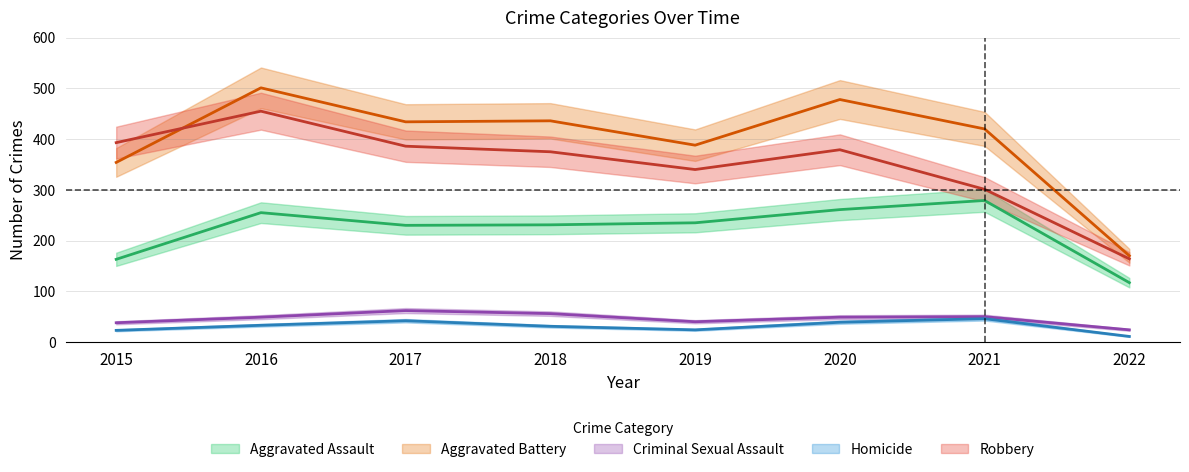

At how many categories does at least one series exceed 415?

5